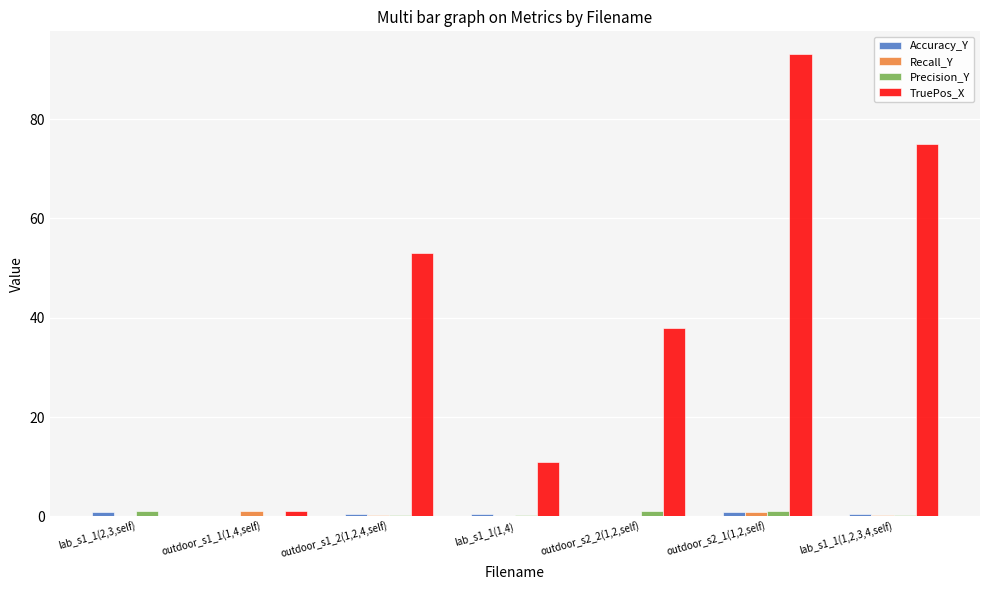

How many categories are shown in the chart?

7